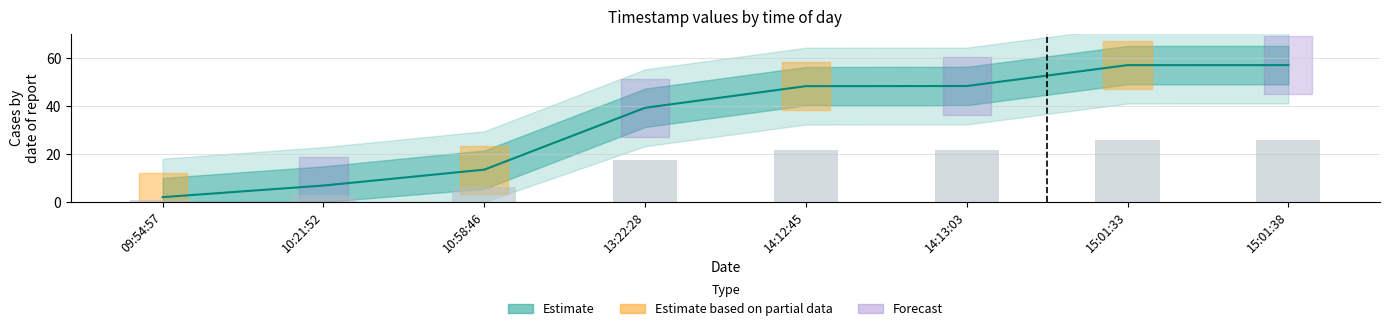

How many categories are shown in the chart?

8